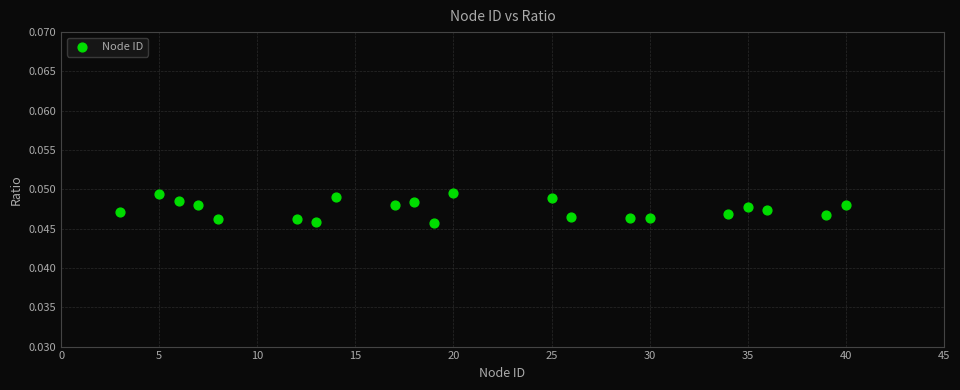

What is the range of X values (max minus min)?

37.0